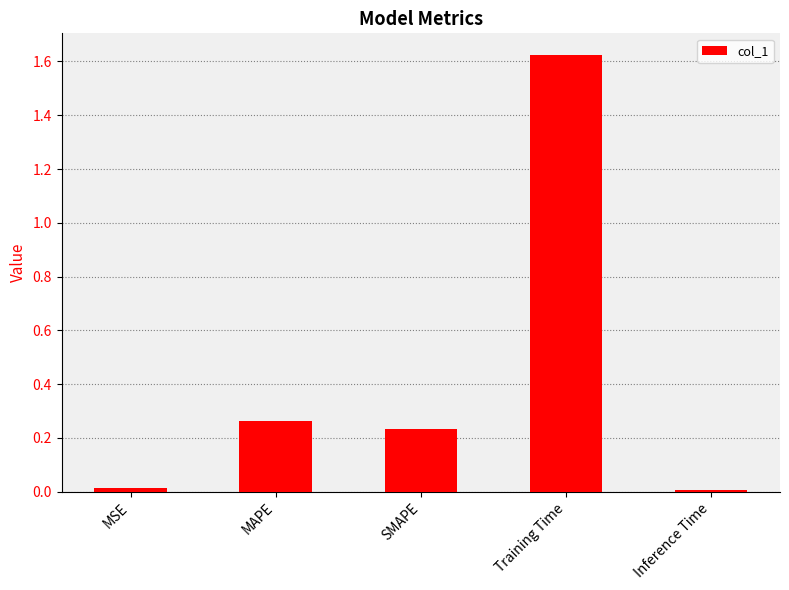

What is the average value?

0.4